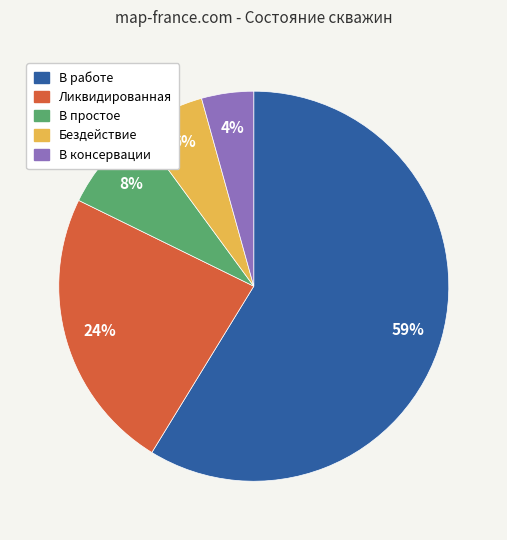

Is the sum of В консервации and В работе greater than half?

Yes